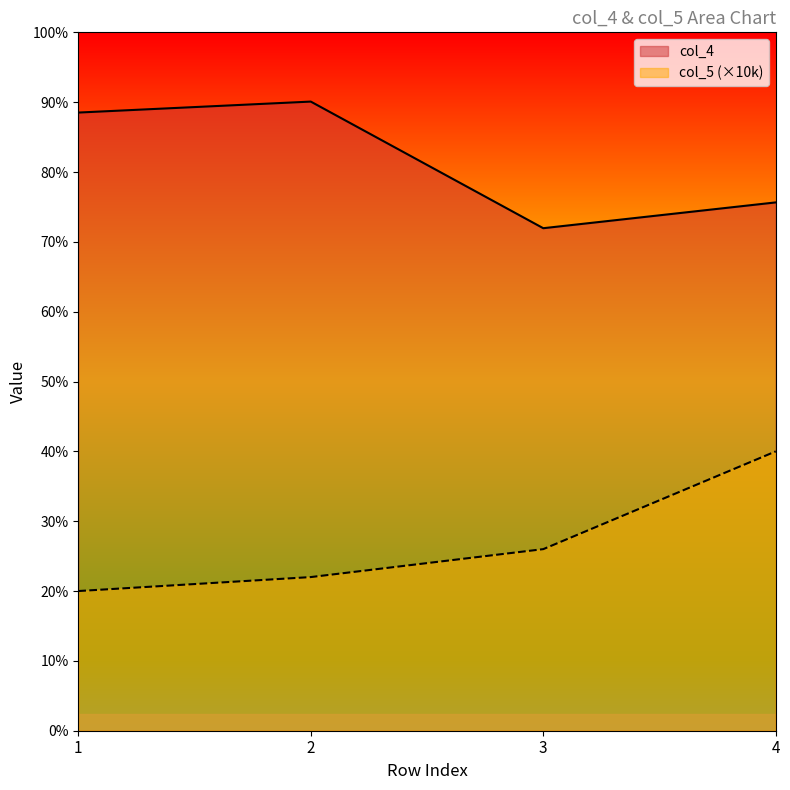

What is the lowest value of the col_4 series?

35977